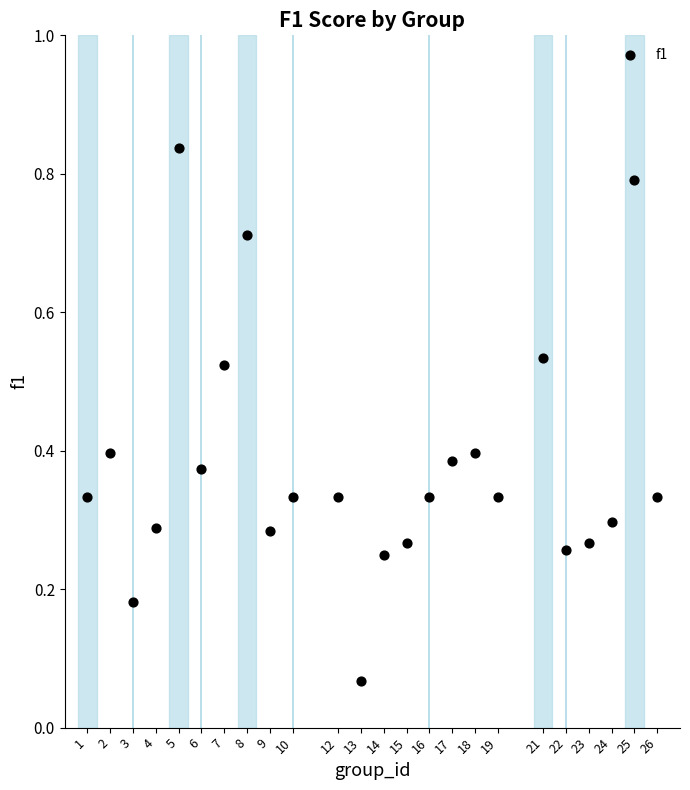

What is the range of X values (max minus min)?

25.0